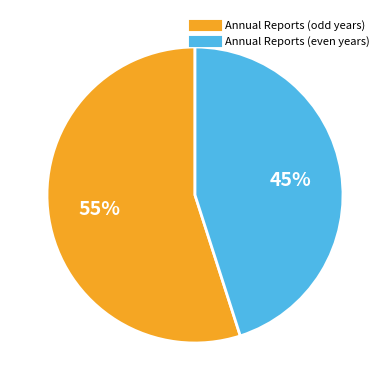

Is there any slice that represents more than half of the pie?

Yes